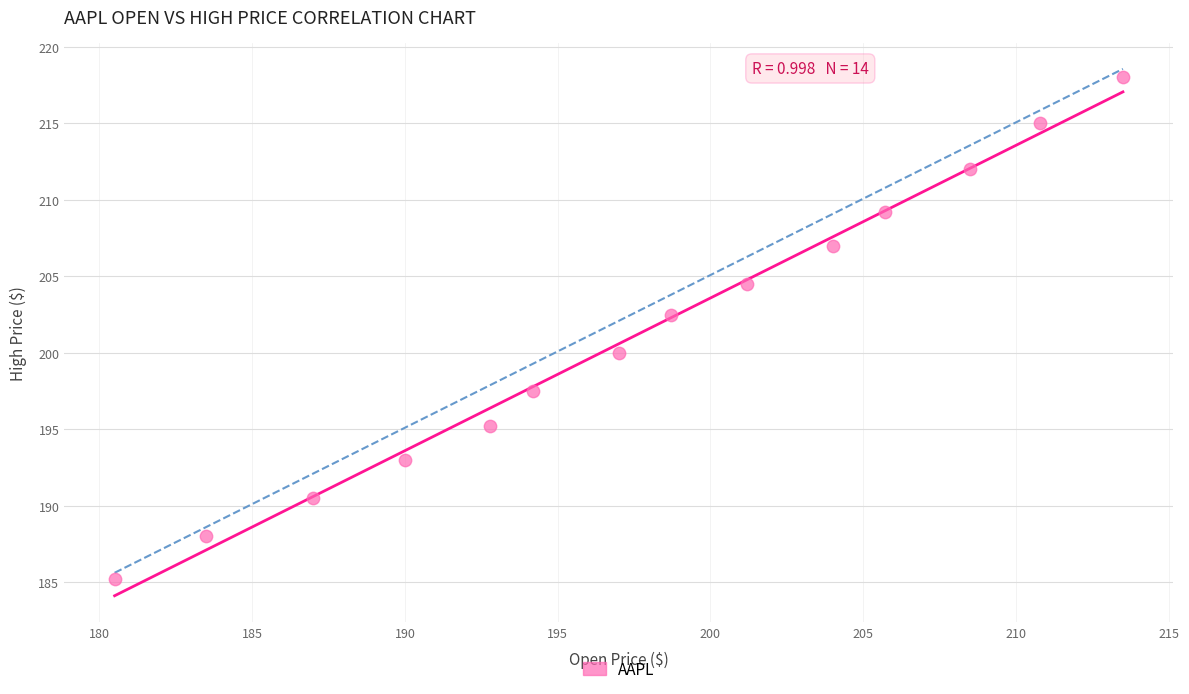

What Y value in the scatter plot is closest to 201?

200.0